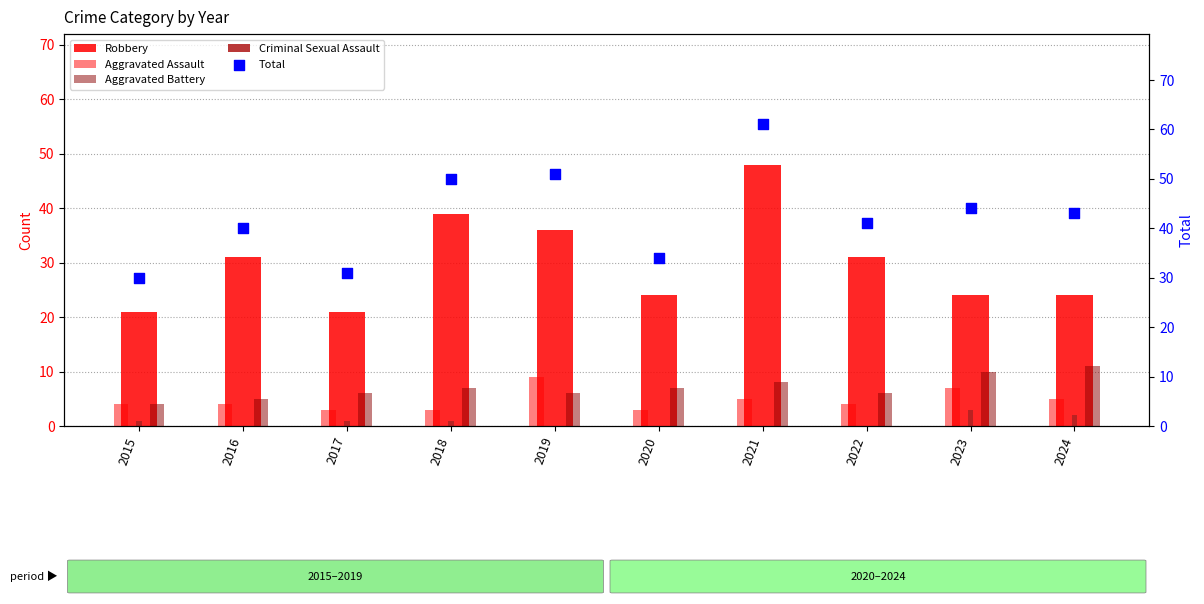

What is the total value across all series at 2024?

85